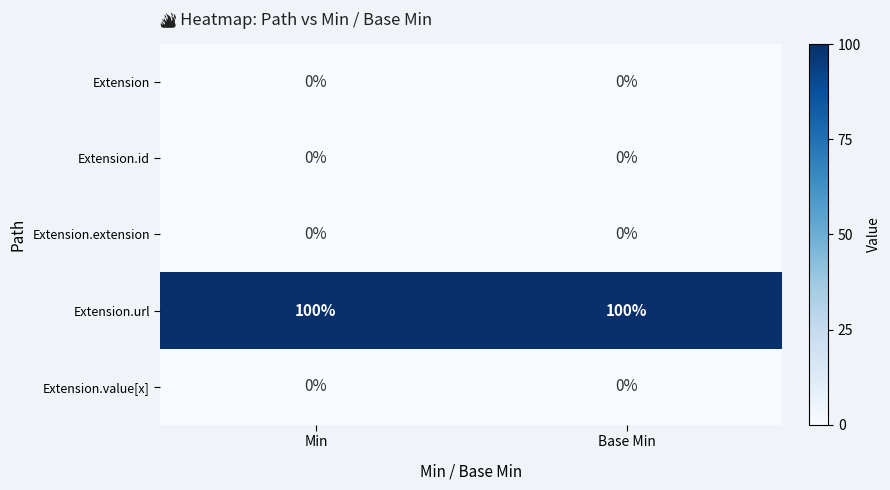

Is the value of Extension.value[x] at Base Min greater than the value of Extension.url at Base Min?

No